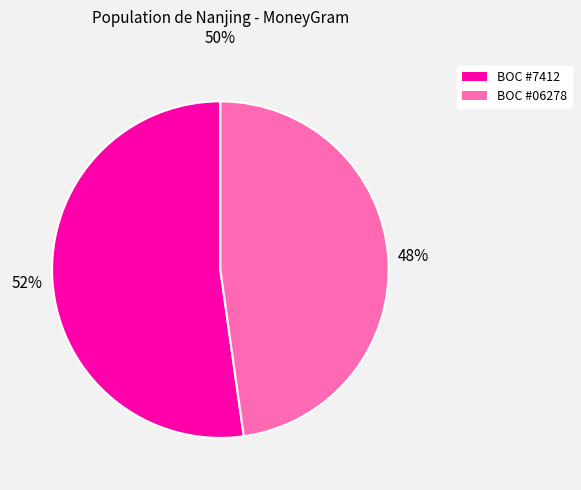

Does any single category account for the majority?

Yes